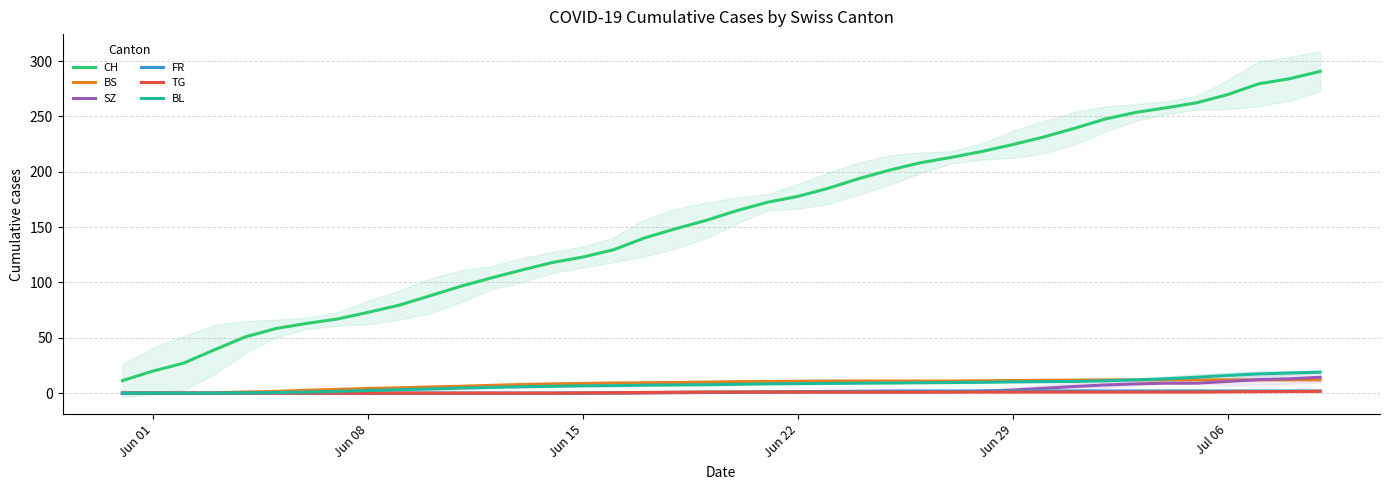

True or false: FR and CH cross at least once.

False